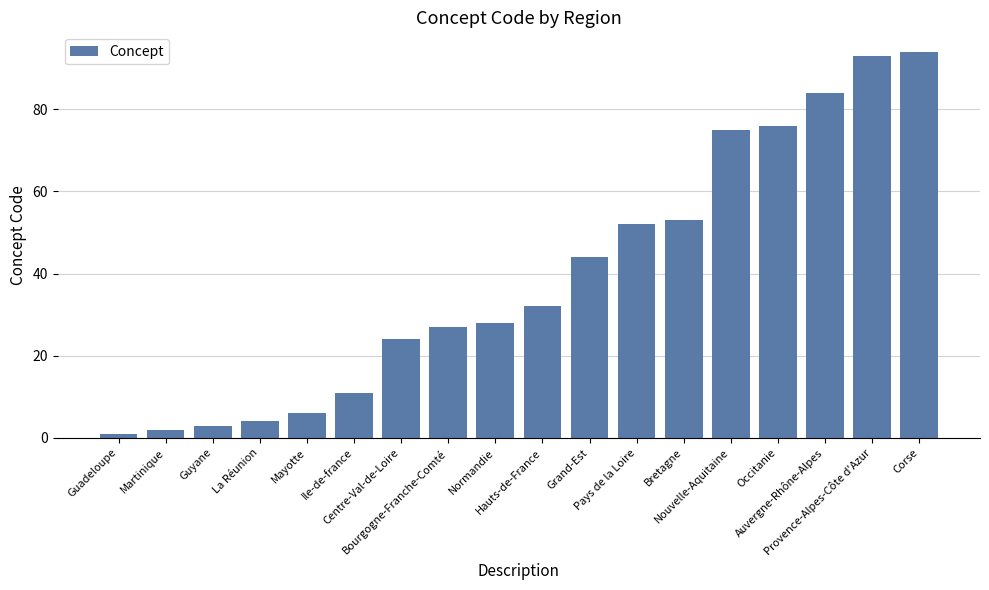

What is the sum of the values at Martinique and Ile-de-france?

13